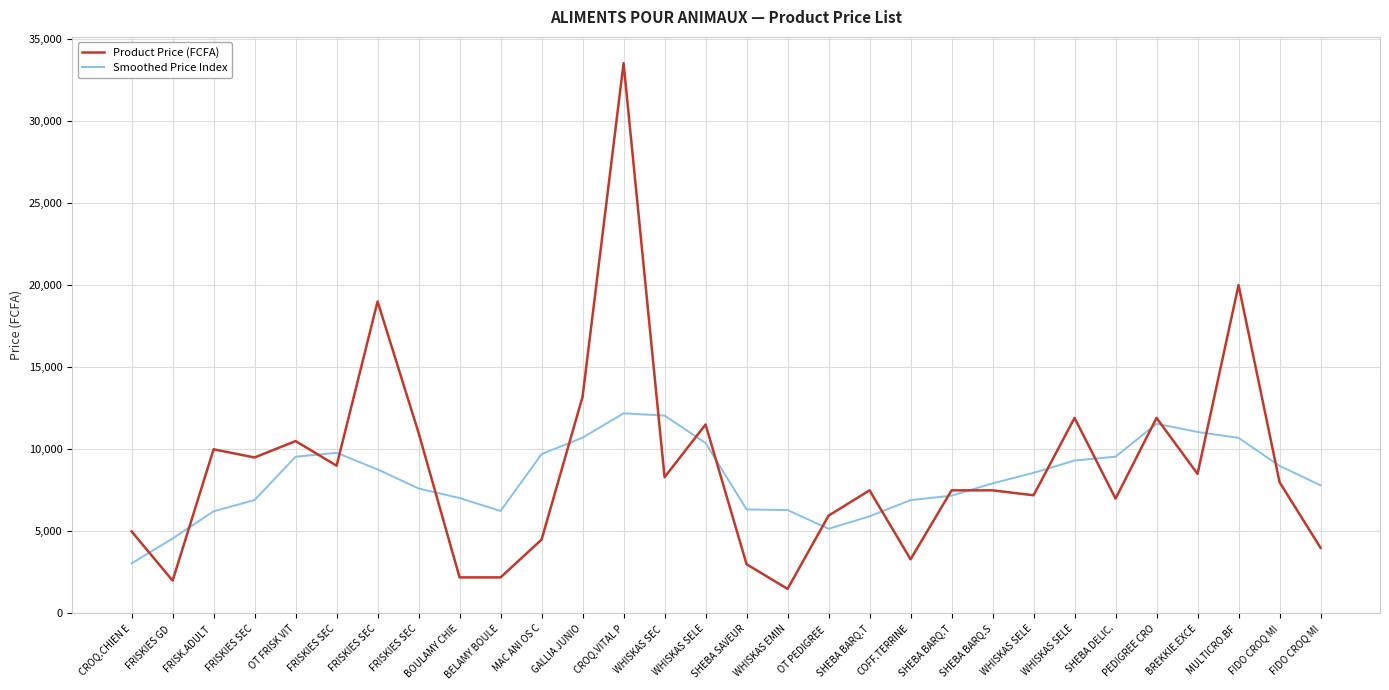

True or false: Smoothed Price Index has more than 2 interior local peaks.

True